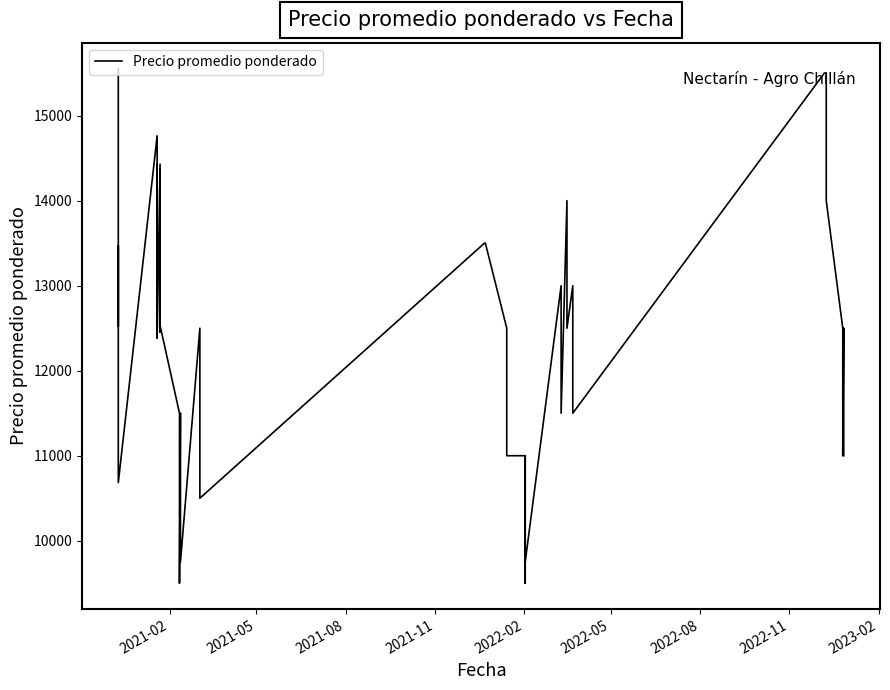

True or false: the data has more than 1 interior local peaks.

True